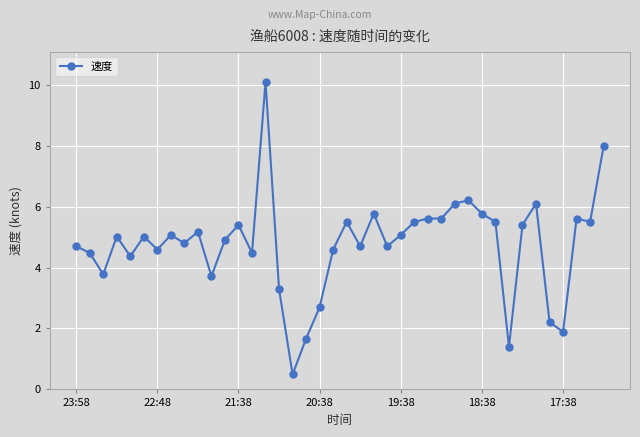

What is the minimum value shown in the chart?

0.5